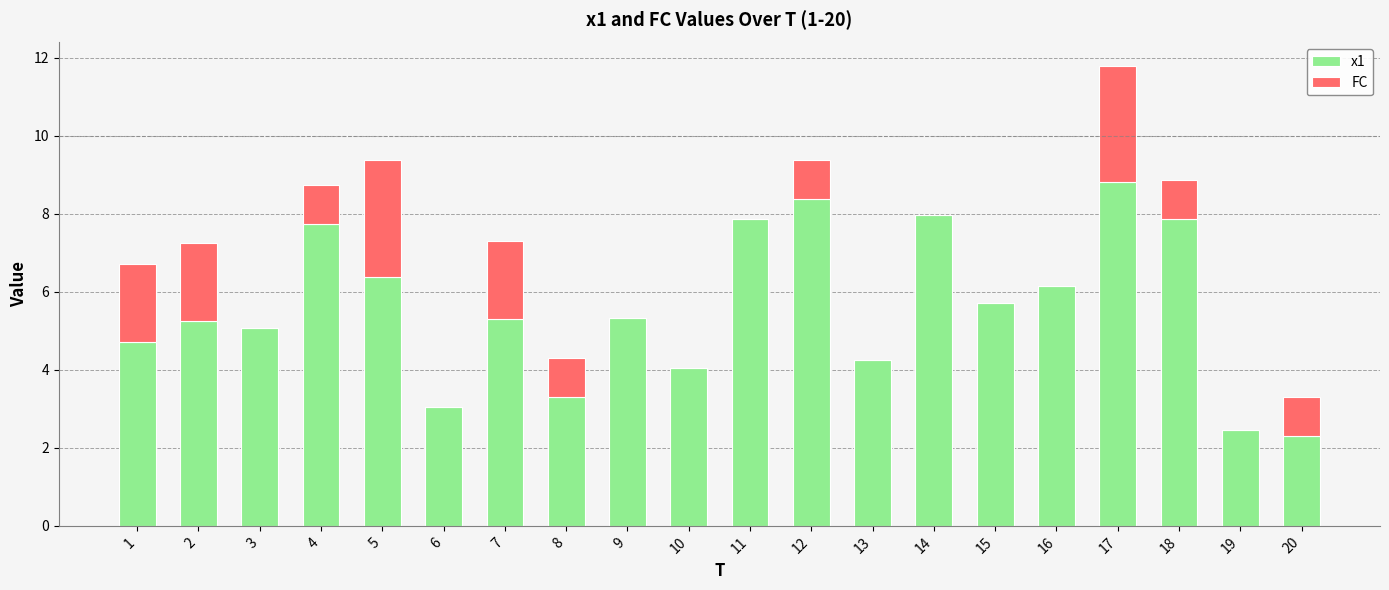

What is the total value across all series at 14?

8.0